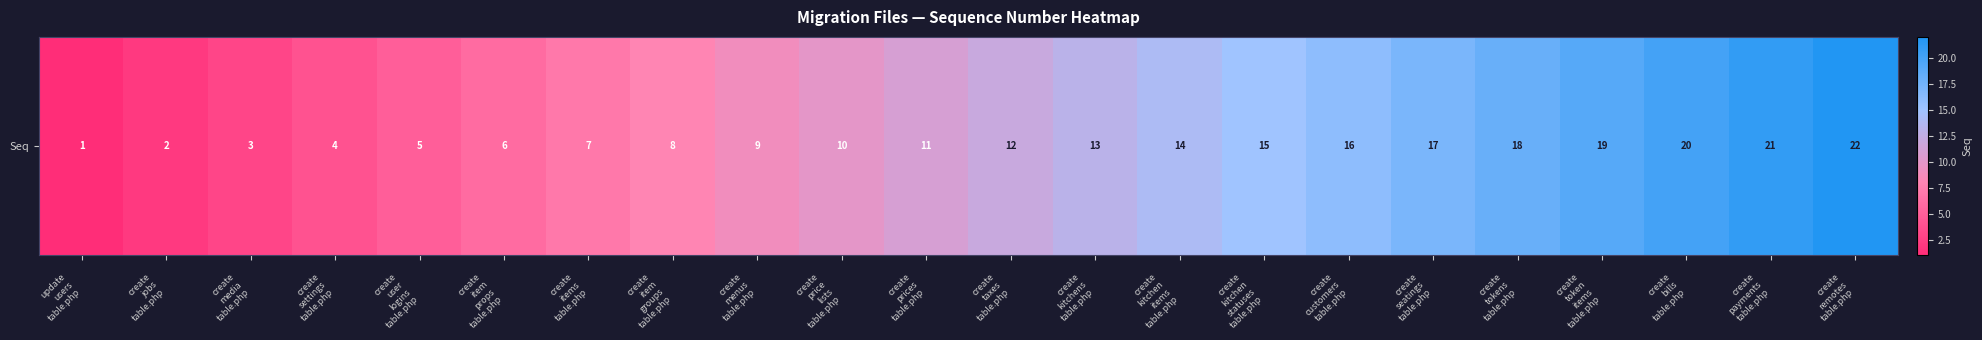

Is it true that the value at 
create
token
items
table.php is 33?

False